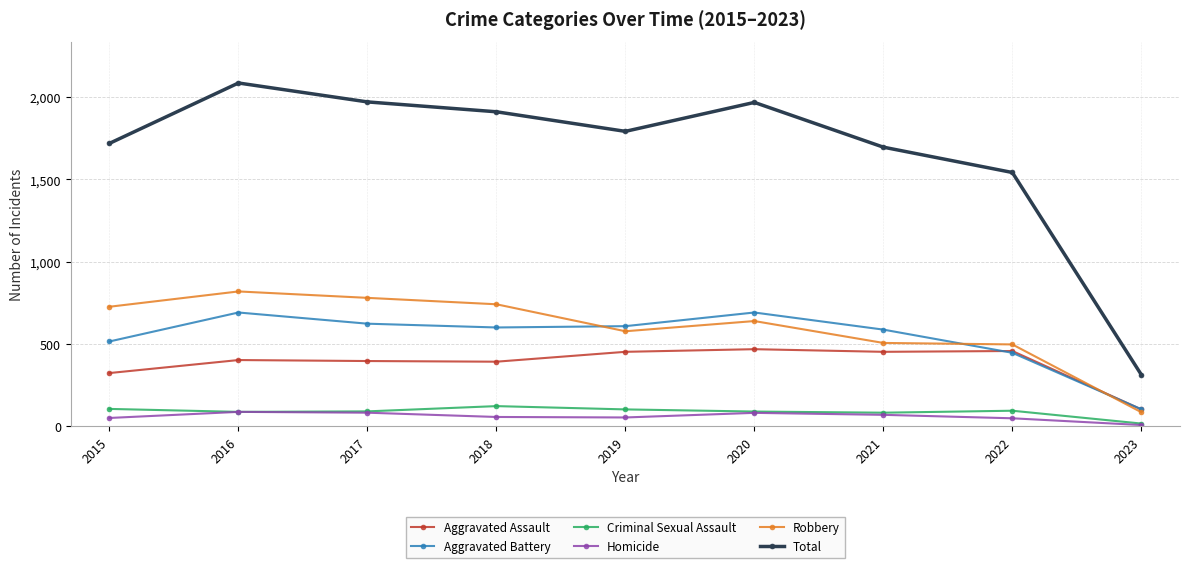

Where is Total nearest to the value 1199?

2022